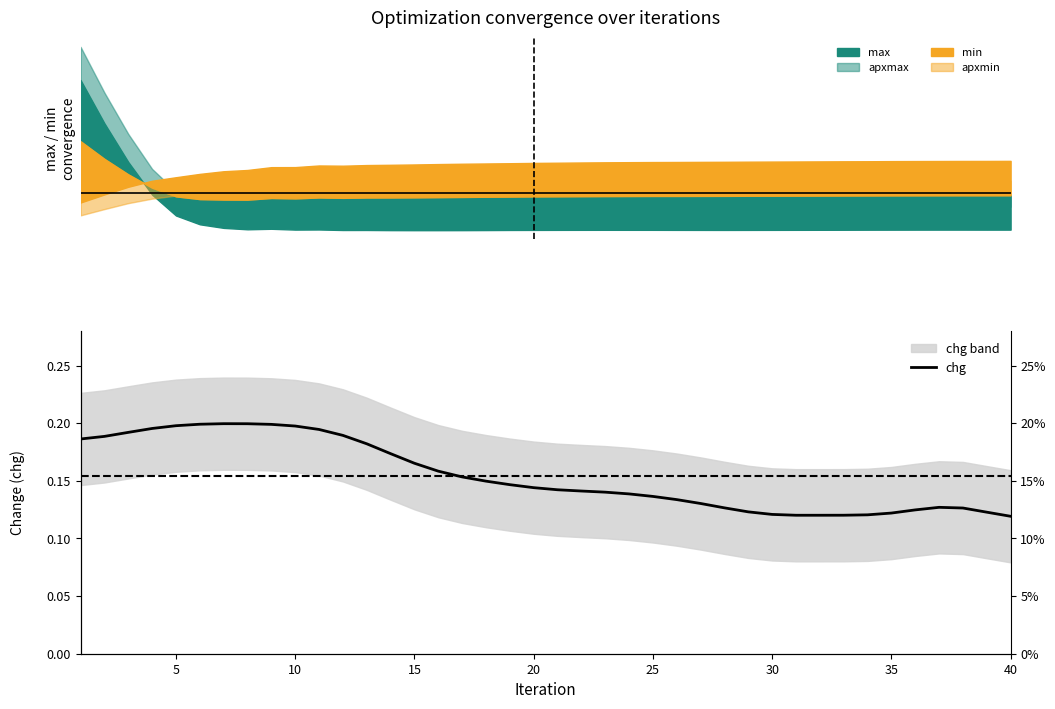

How many values are between 0 and 1?

40